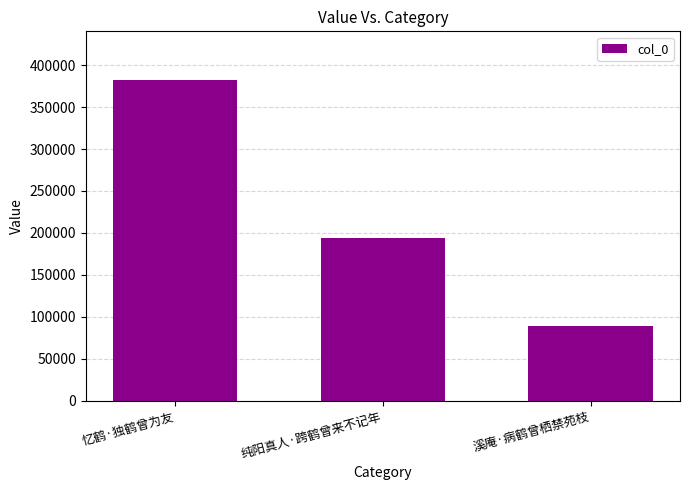

At which label is the value closest to 235934?

纯阳真人·跨鹤曾来不记年